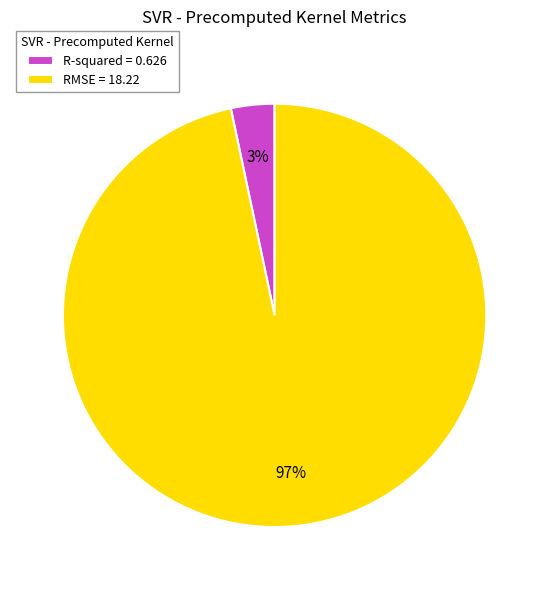

Count the number of slices in the pie.

2